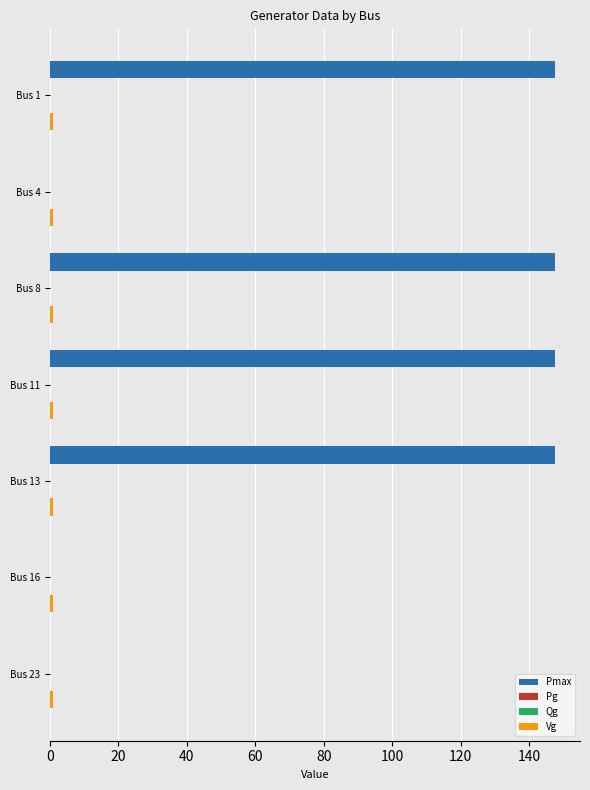

What is the approximate value of Pg at 100?

0.2